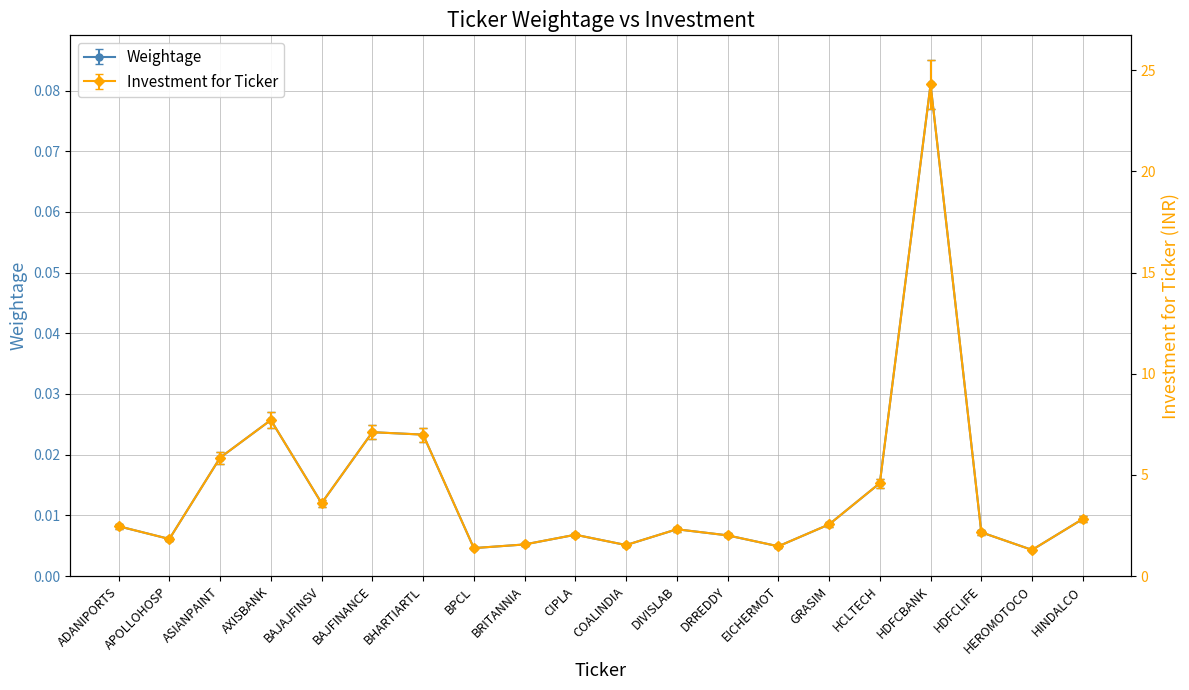

List the labels in order of Investment for Ticker value, largest first.

HDFCBANK, AXISBANK, BAJFINANCE, BHARTIARTL, ASIANPAINT, HCLTECH, BAJAJFINSV, HINDALCO, GRASIM, ADANIPORTS, DIVISLAB, HDFCLIFE, CIPLA, DRREDDY, APOLLOHOSP, BRITANNIA, COALINDIA, EICHERMOT, BPCL, HEROMOTOCO